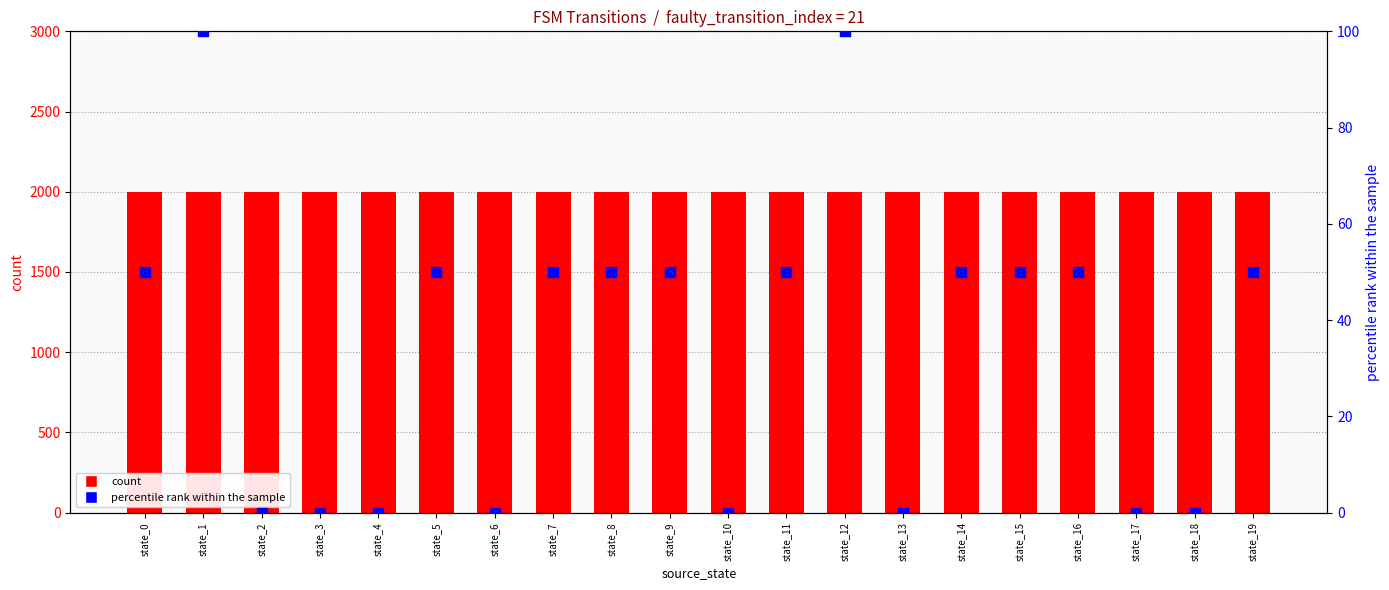

What are all the series names shown in the legend?

count, percentile rank within the sample